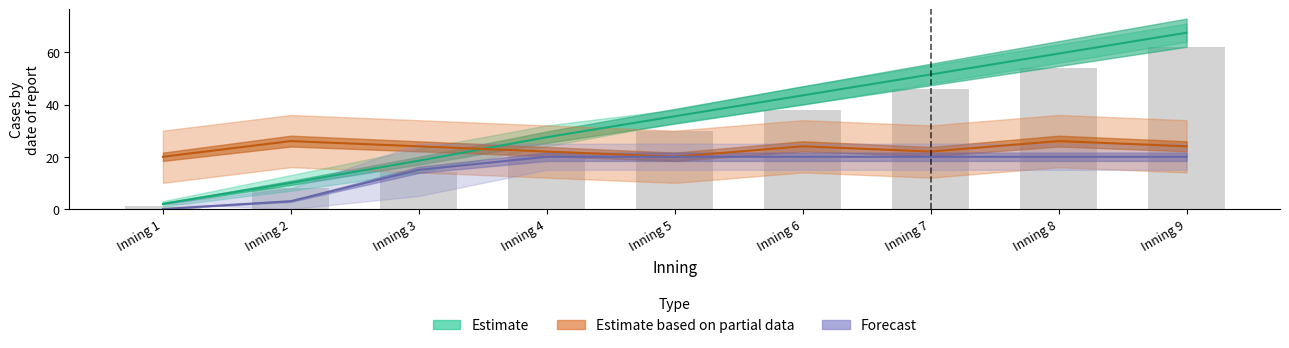

Rank the categories by Estimate (mean) value from lowest to highest.

Inning 1, Inning 2, Inning 3, Inning 4, Inning 5, Inning 6, Inning 7, Inning 8, Inning 9